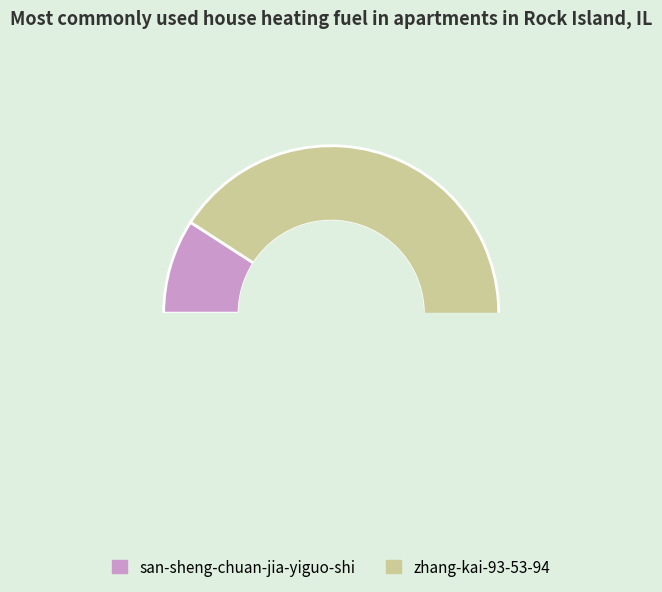

To the nearest percent, what percentage of the pie is zhang-kai-93-53-94?

91%